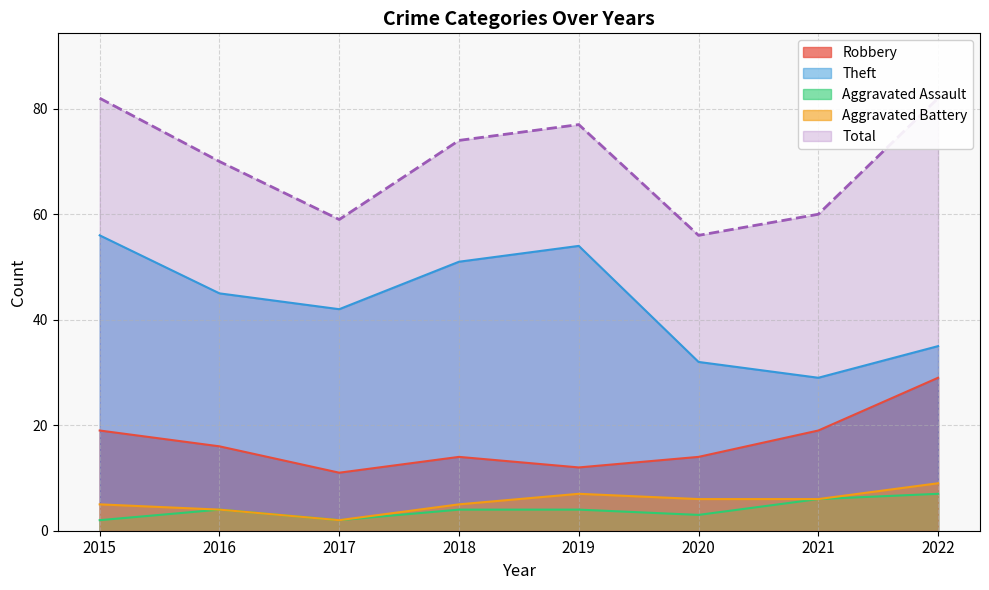

What is the difference between the maximum and second lowest values in the Aggravated Battery series?

5